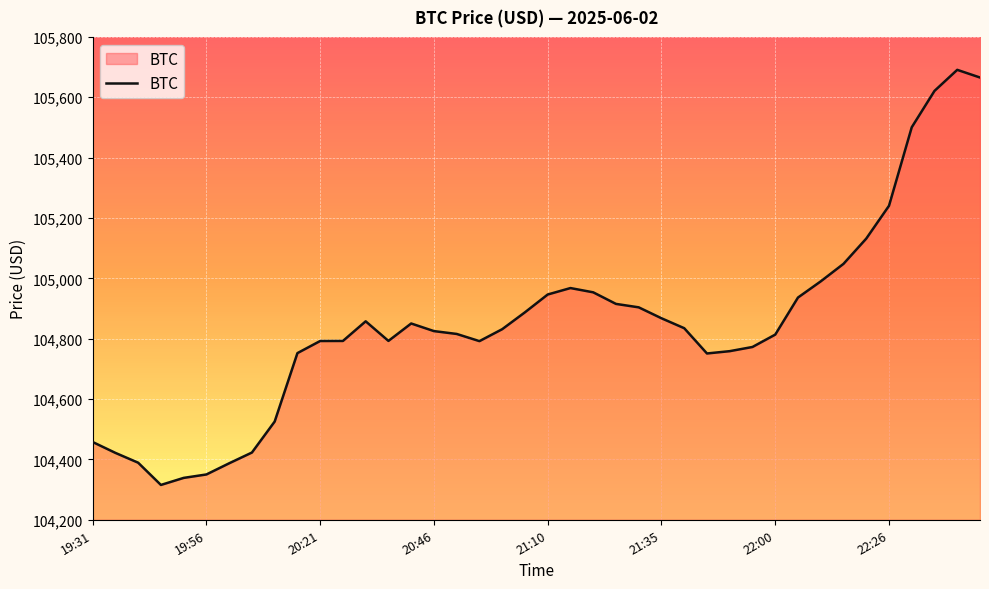

What is the maximum value shown in the chart?

105690.9